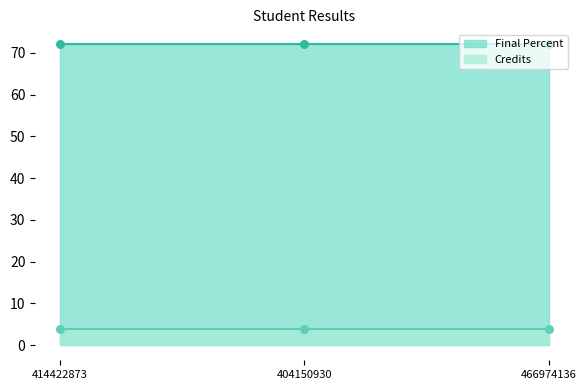

What is the total value across all series at 404150930?

76